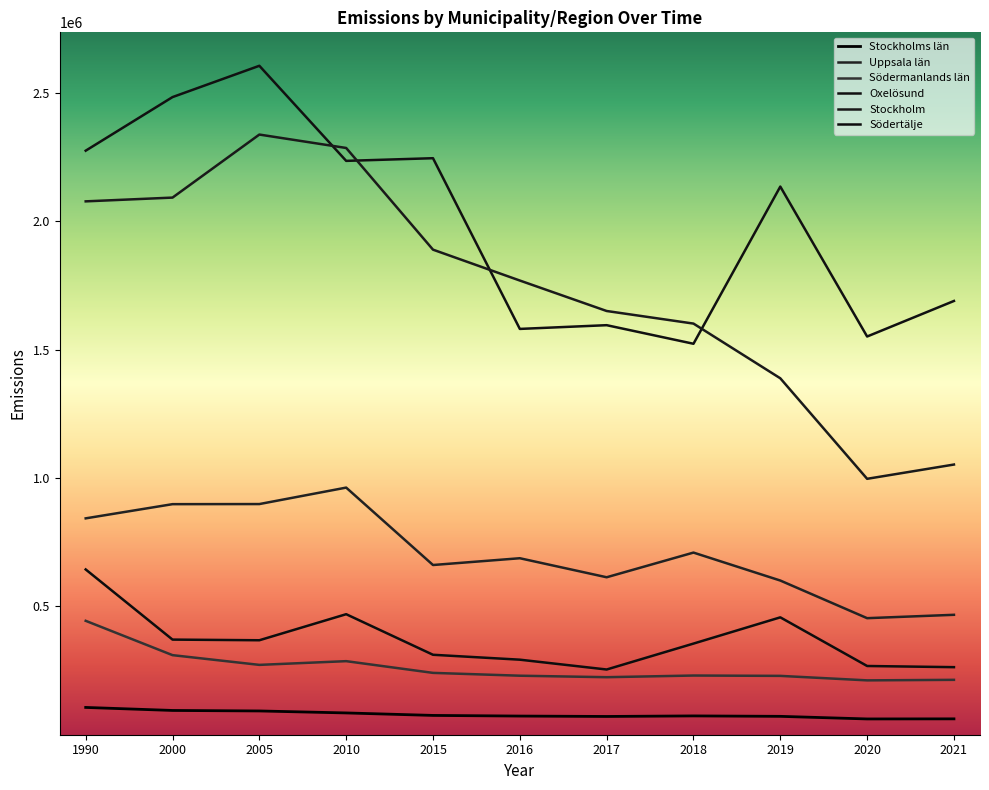

What is the value of the Södermanlands län point at the 11th from the left?

213705.5